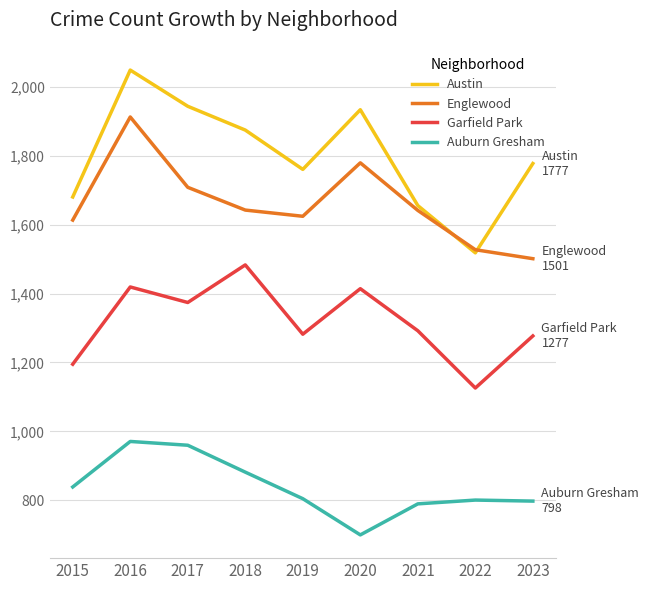

Which series has the largest total across all categories?

Austin